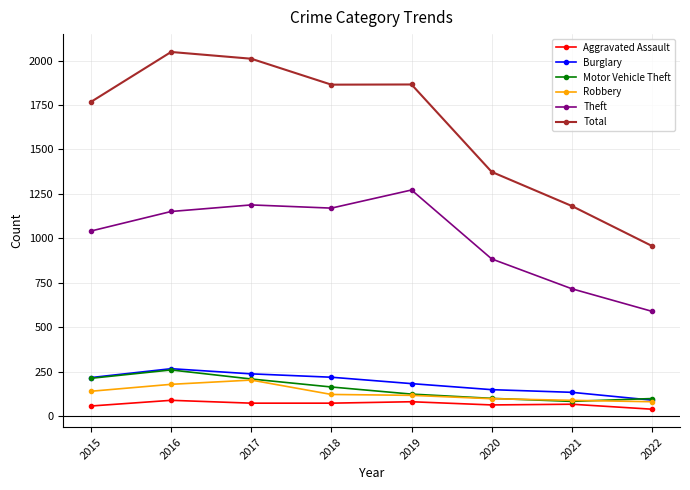

At how many categories does at least one series exceed 1810?

4